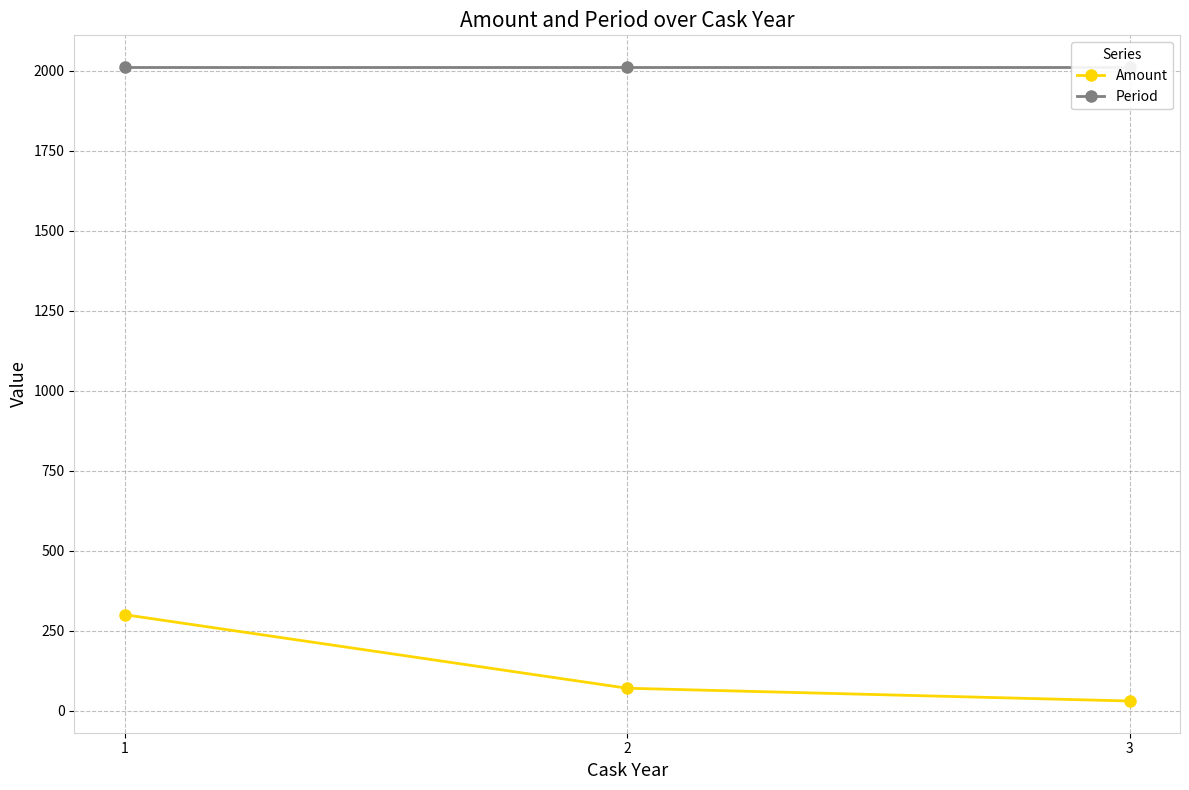

True or false: Amount has a value of 70 at 2.

True